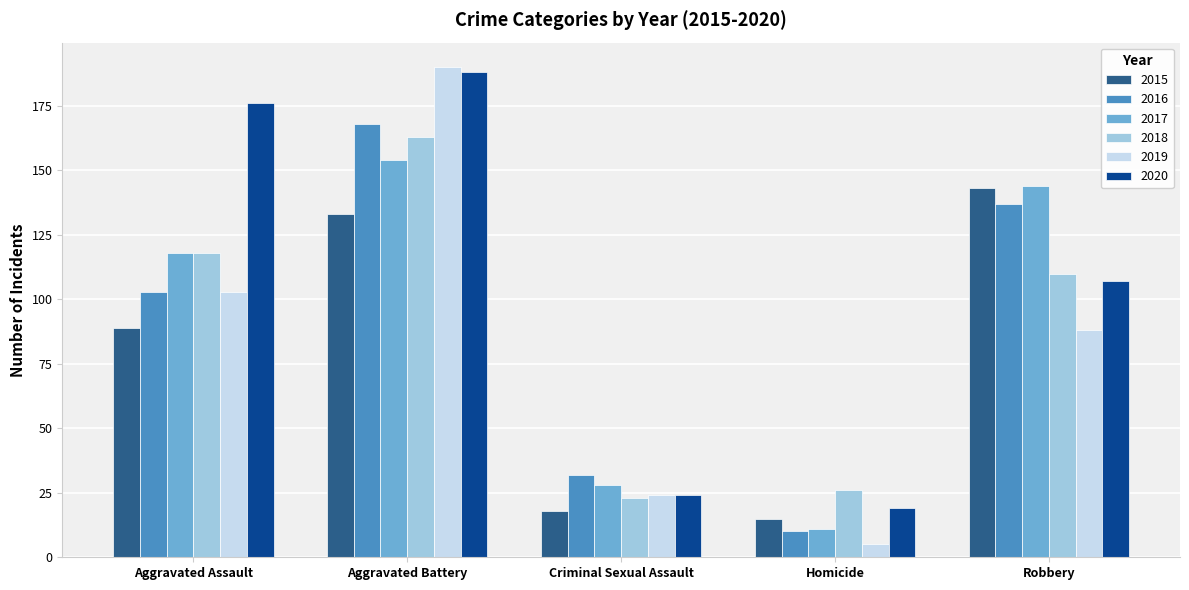

The value of 2018 at Robbery is 49. True or false?

False